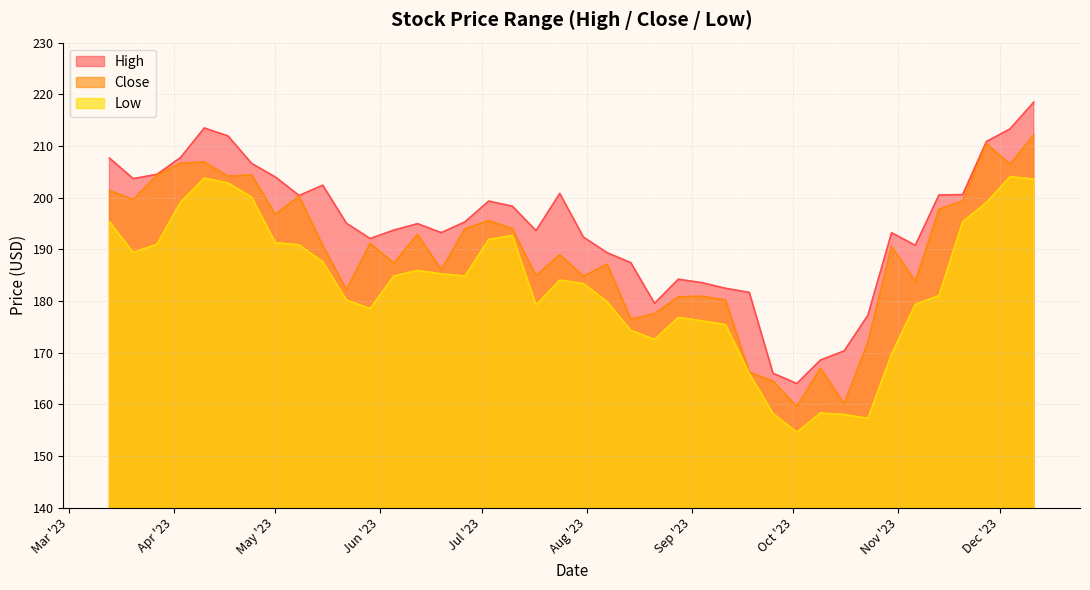

True or false: High and Low intersect in this chart.

False